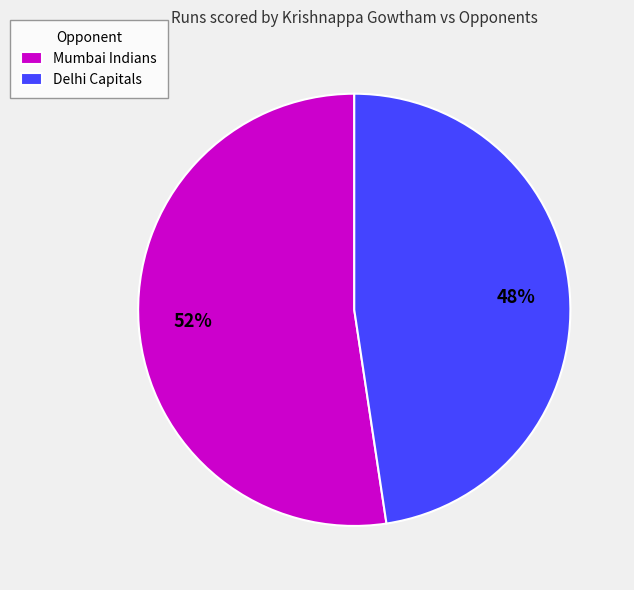

Between Delhi Capitals and Mumbai Indians, which is larger?

Mumbai Indians